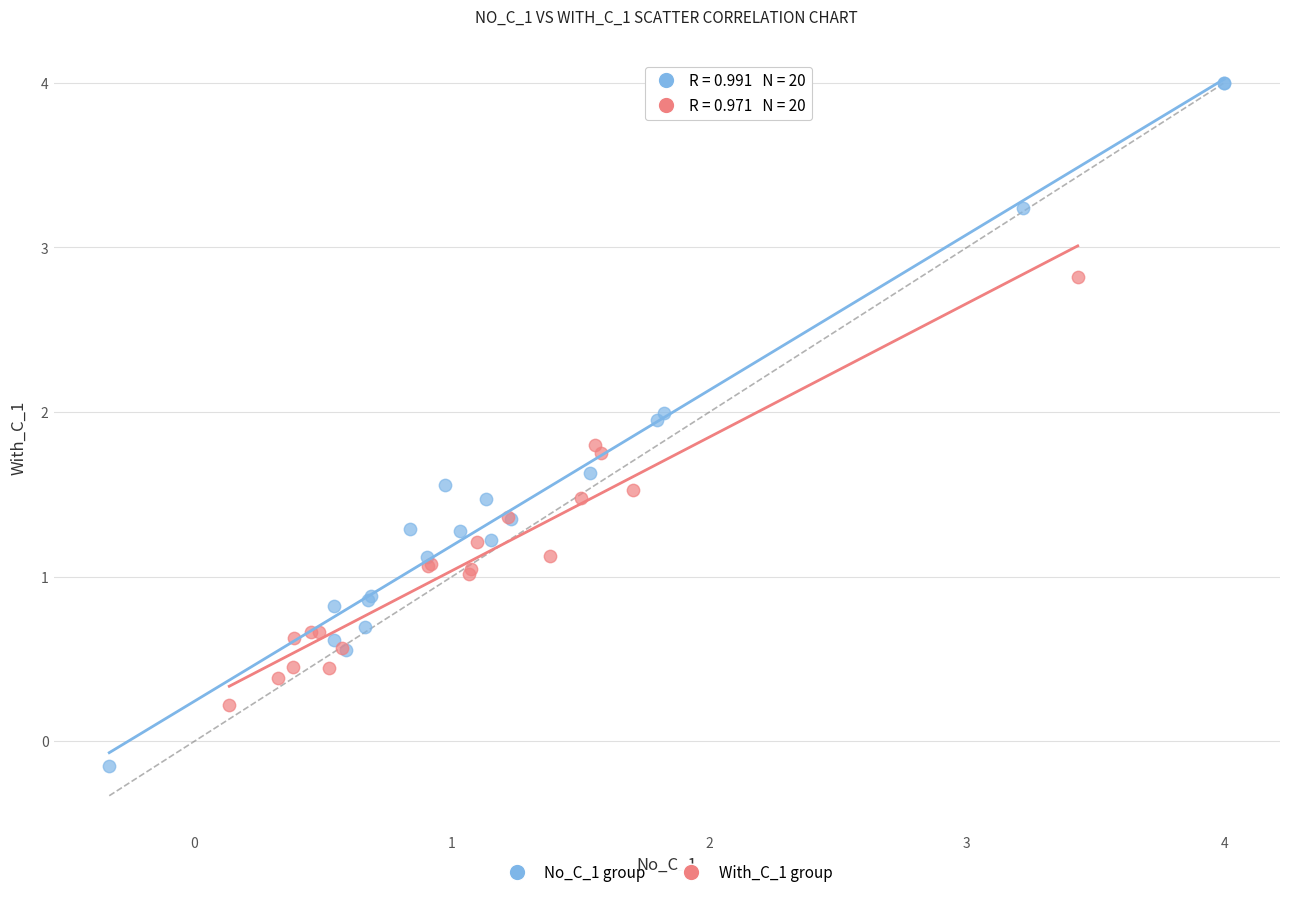

Which series has the widest spread of Y values?

No_C_1 group